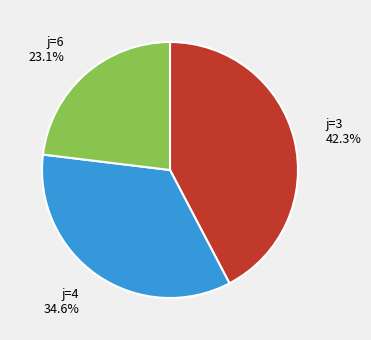

How many segments does this pie chart have?

3